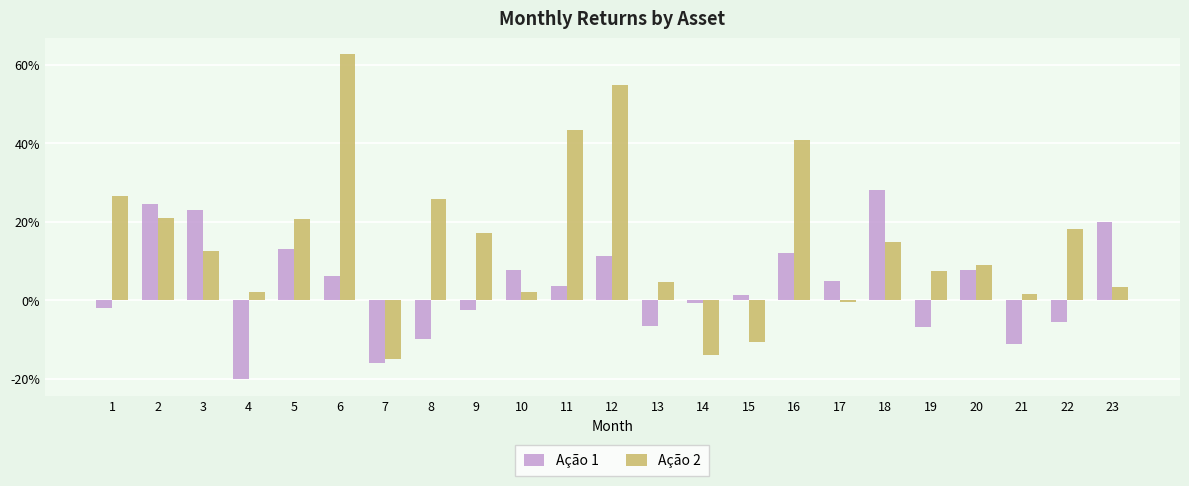

Which series has the widest spread of values?

Ação 2